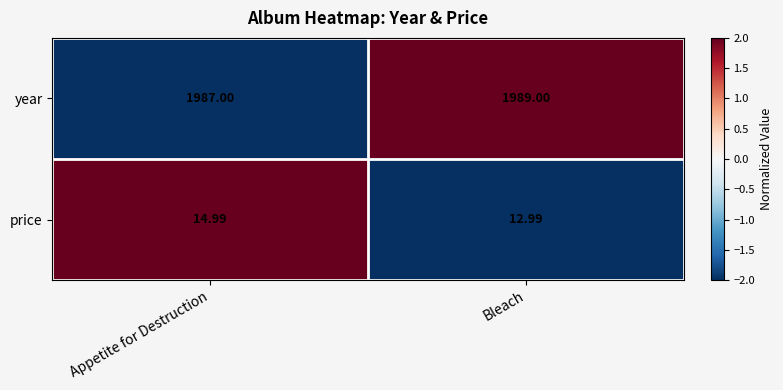

Which label corresponds to the largest value in the chart?

Bleach